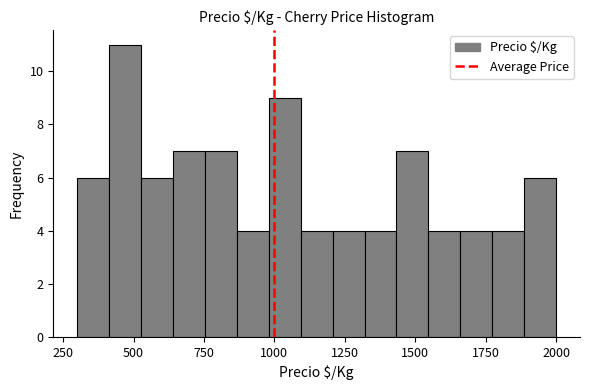

Read against the x-axis, roughly where is the centre of the tallest bar?

450